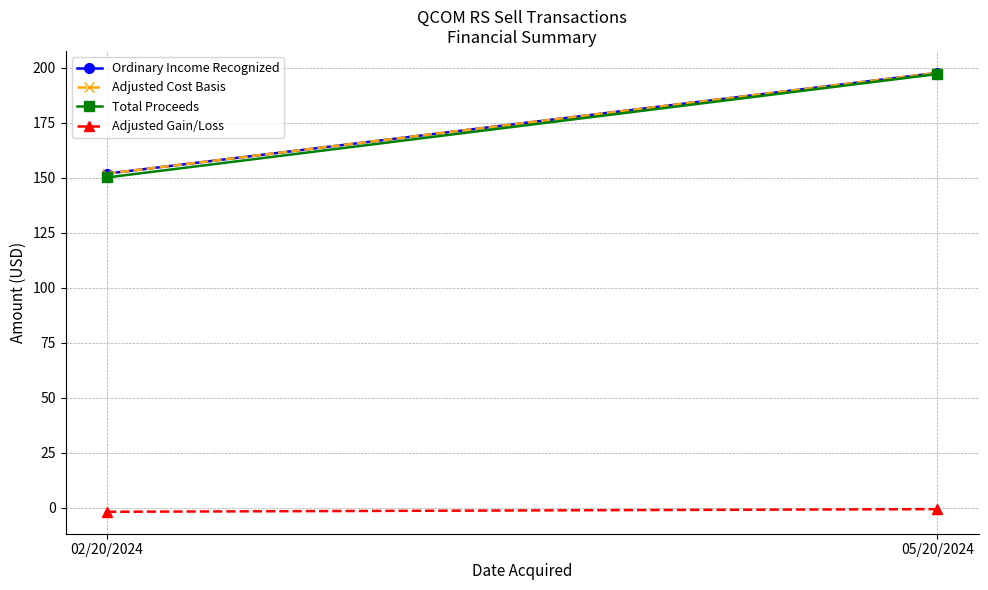

The Total Proceeds series shows 197.2 at 05/20/2024. True or false?

True